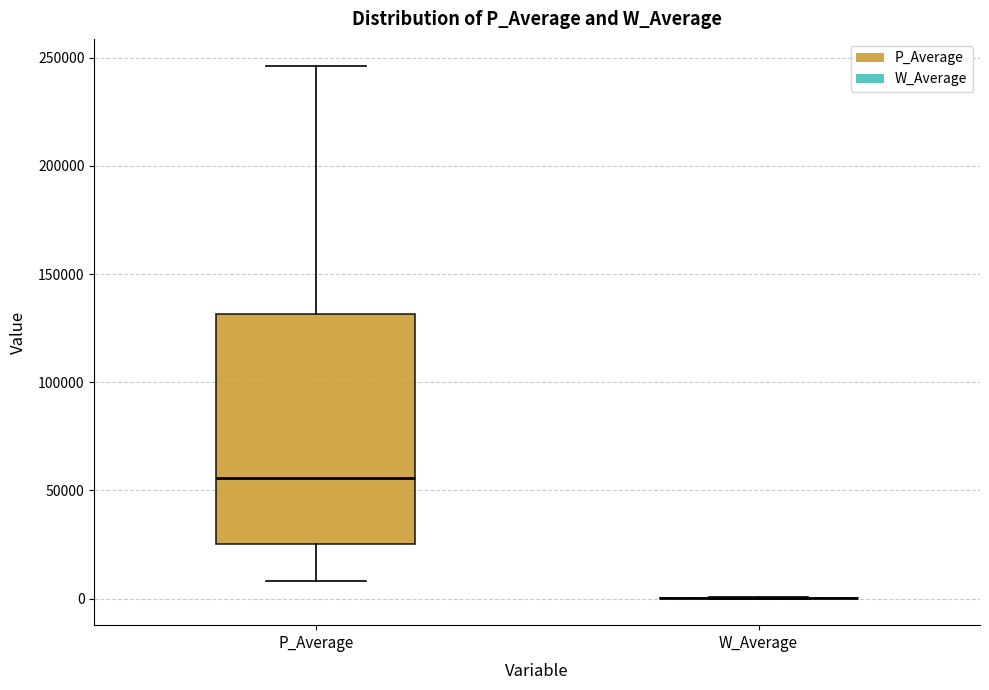

Reading left to right, read every box against the y-axis: the position of its median line, the range the box covers, and the ends of its whiskers. The values are not printed on the chart, so give them approximately, as read against the axis.

P_Average: median 55000, box 25000 to 130000, whiskers 10000 to 245000
W_Average: box collapsed to a line at 0, whiskers 0 to 0